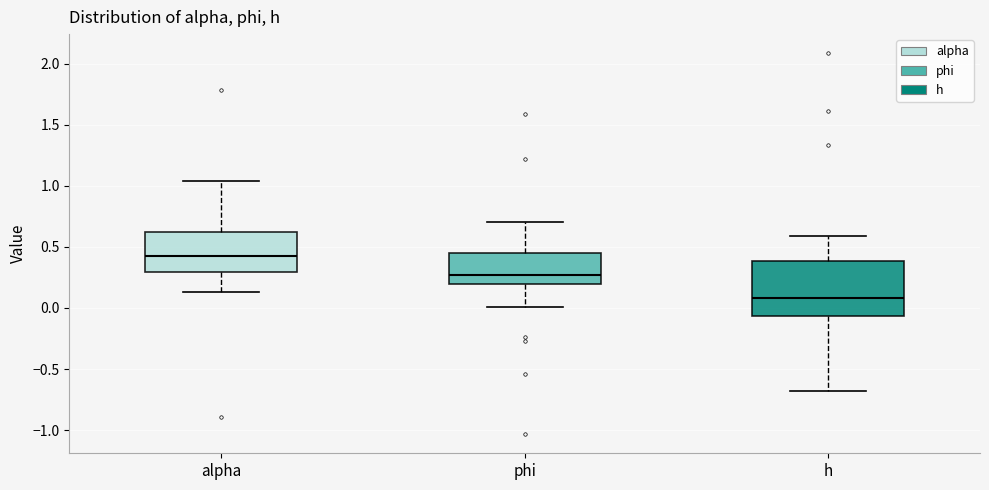

Reading left to right, read every box against the y-axis: the position of its median line, the range the box covers, and the ends of its whiskers. The values are not printed on the chart, so give them approximately, as read against the axis.

alpha: median 0.40, box 0.30 to 0.60, whiskers 0.15 to 1.05
phi: median 0.25, box 0.20 to 0.45, whiskers 0.00 to 0.70
h: median 0.10, box -0.05 to 0.40, whiskers -0.70 to 0.60